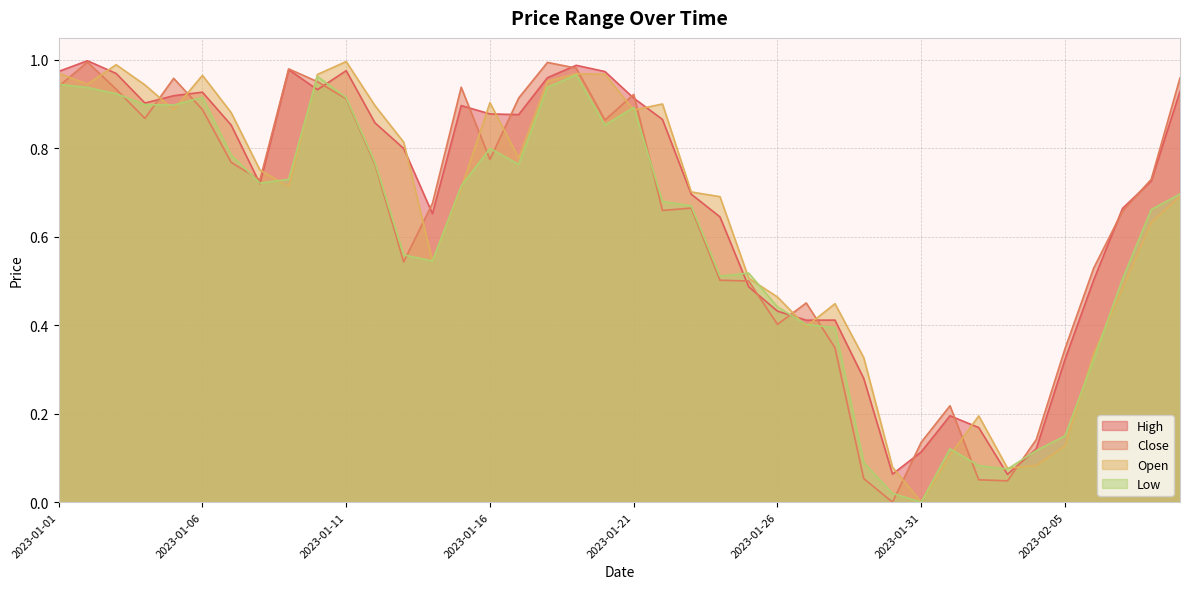

Count the number of categories in the chart.

40